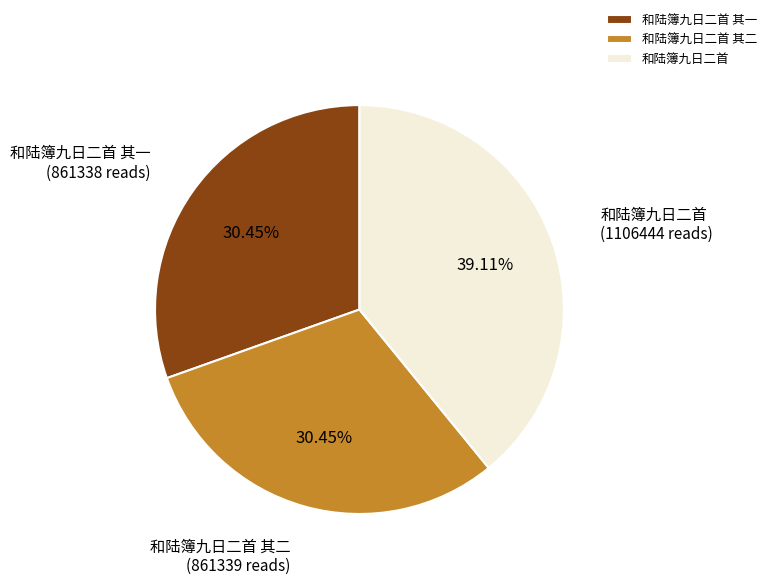

Does 和陆簿九日二首 其二 represent more than half of the total?

No